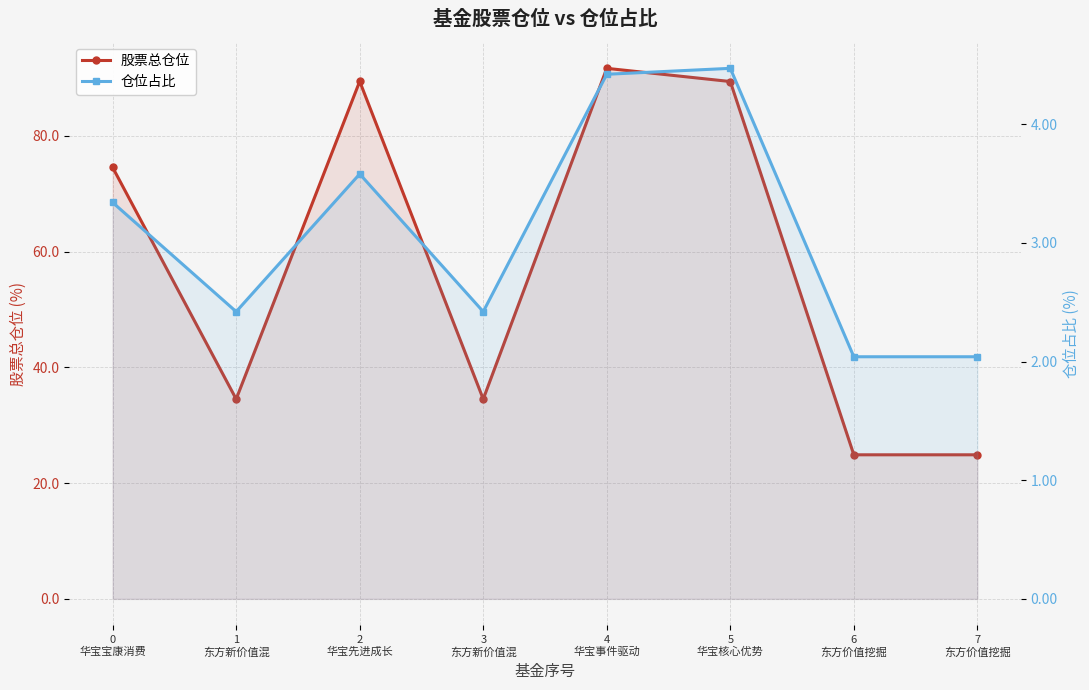

Between 4
华宝事件驱动 and 6
东方价值挖掘, which series saw the biggest shift?

股票总仓位